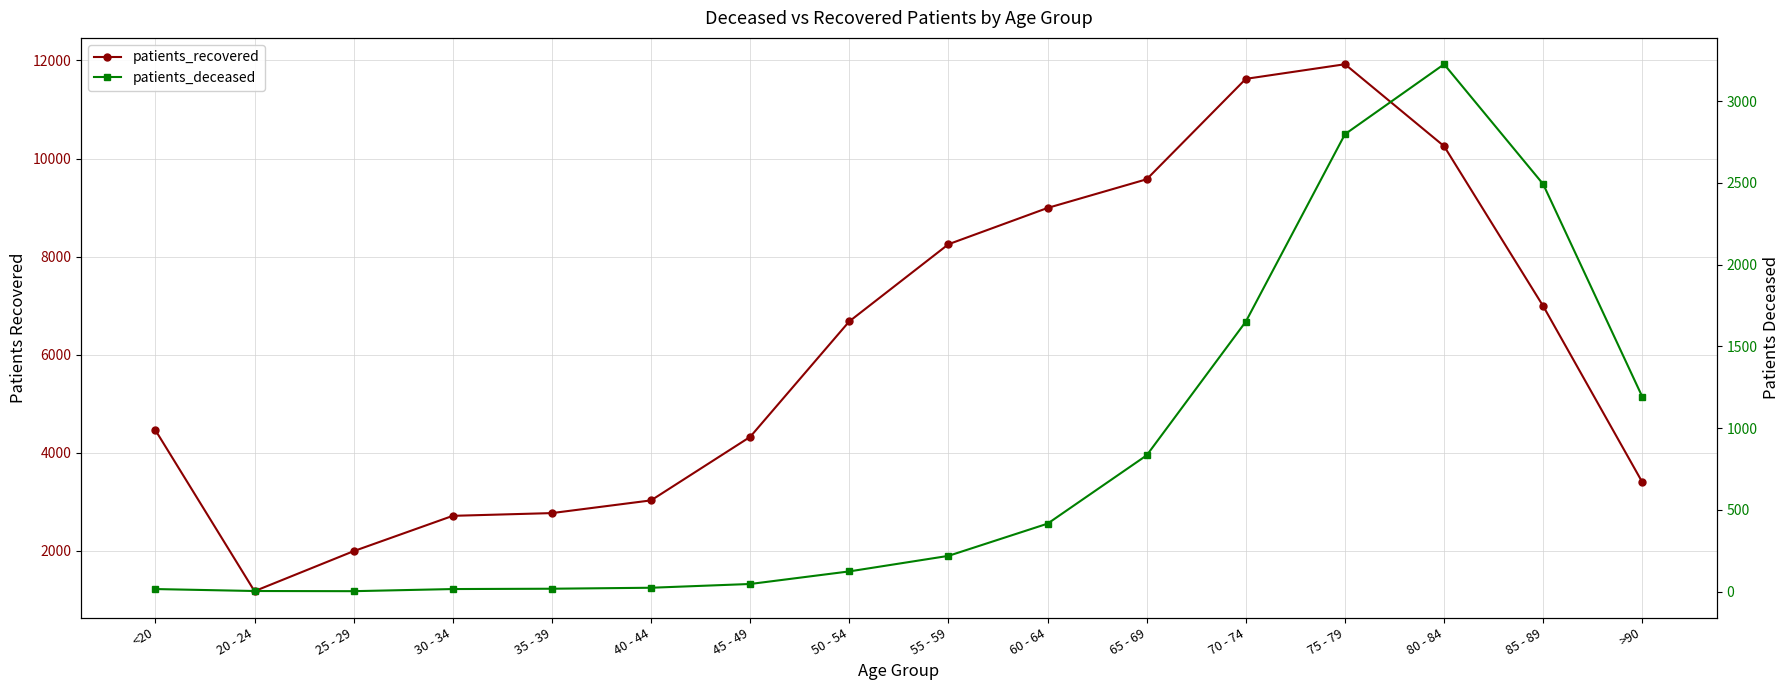

How many lines are shown in the chart?

2